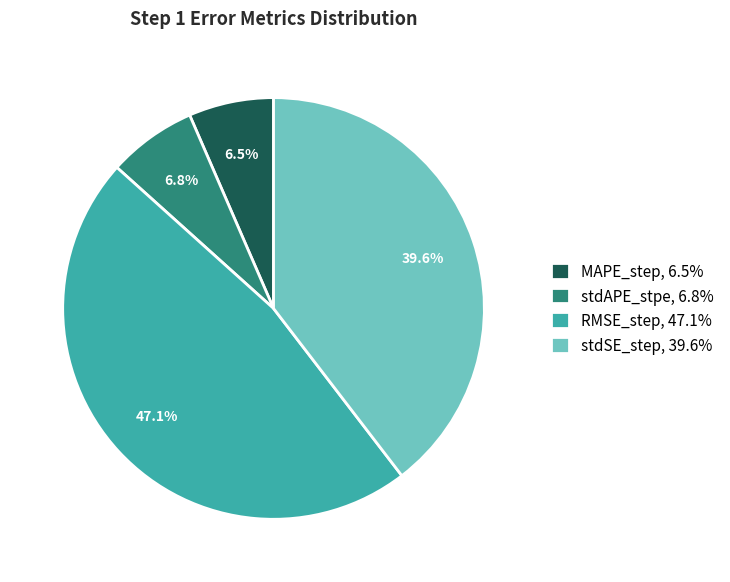

What portion of the pie excludes stdSE_step?

60.4%